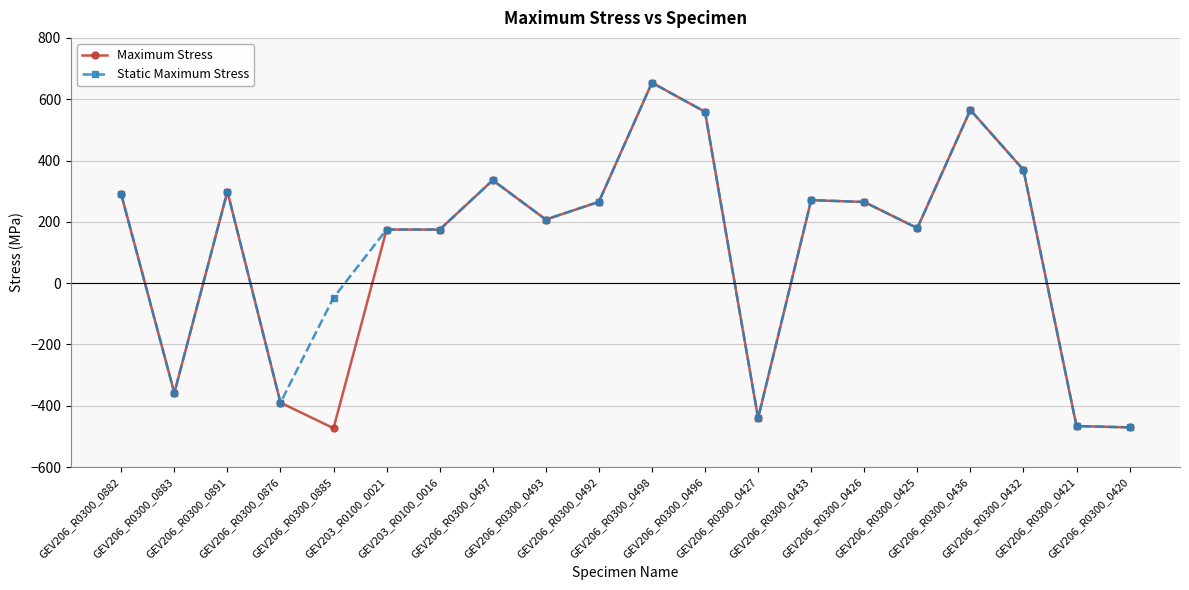

The Maximum Stress series shows -389.8 at GEV206_R0300_0876. True or false?

True